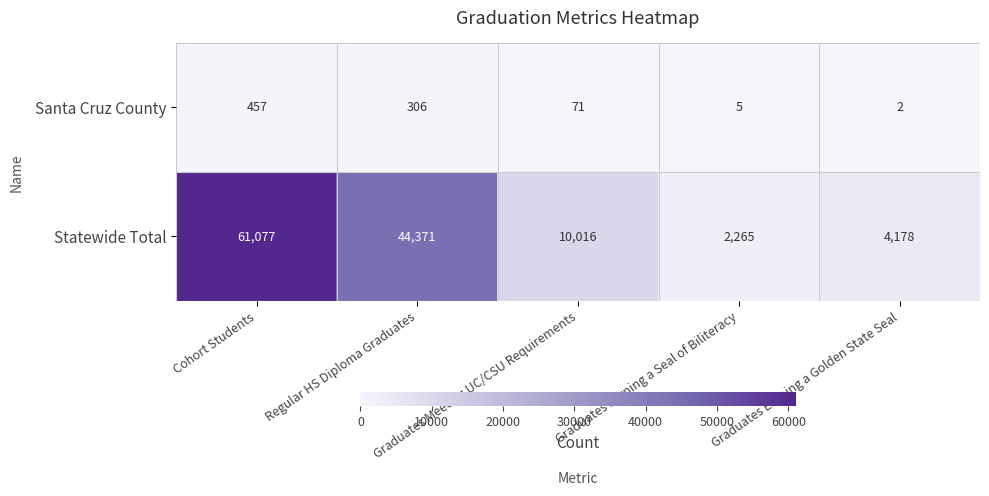

What is the average value of the Statewide Total series?

24381